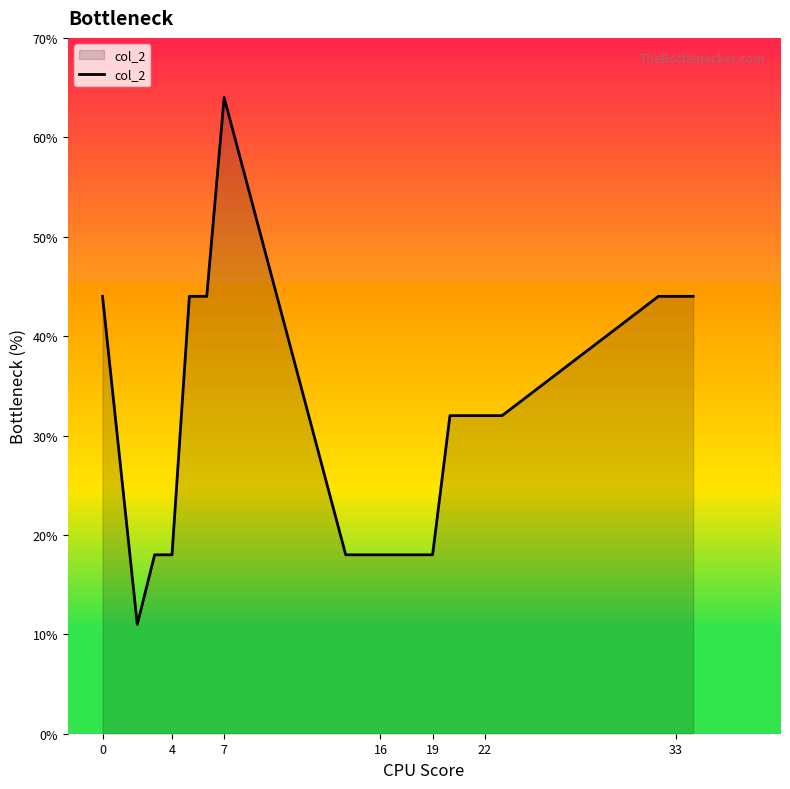

What is the greatest value displayed?

64